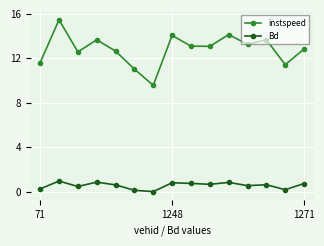

Count the number of categories in the chart.

15